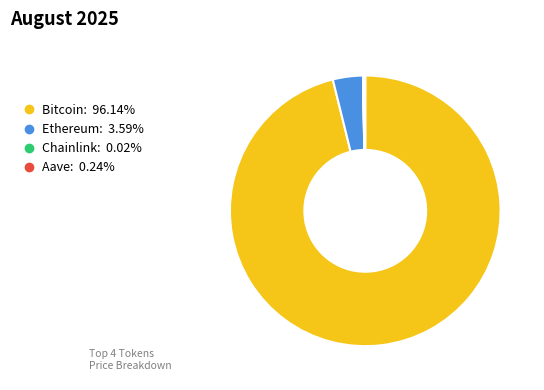

Which category accounts for the majority?

Bitcoin